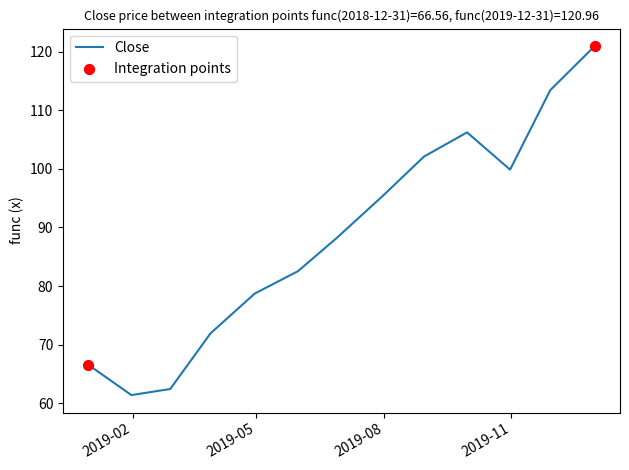

What is the greatest value displayed?

121.0